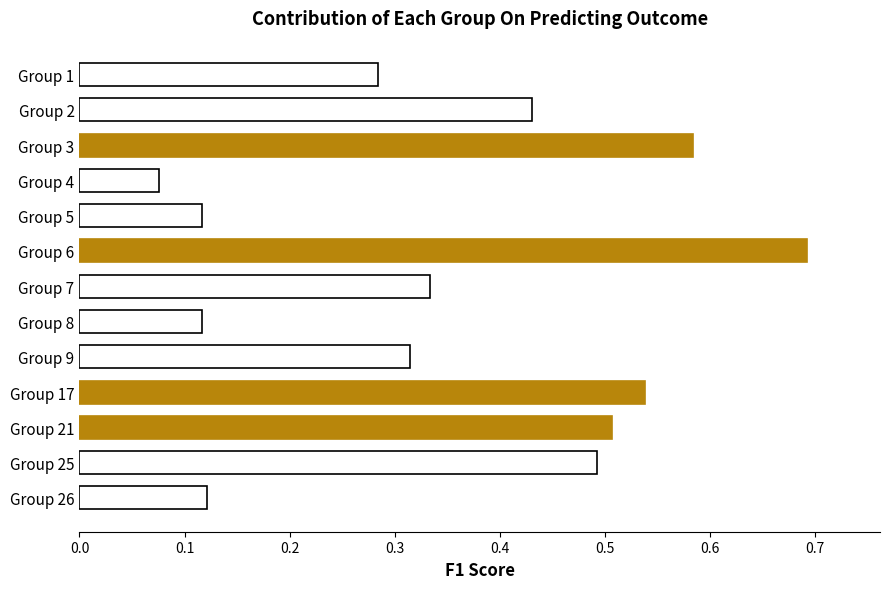

Is it true that the value at Group 21 is 0.5?

True